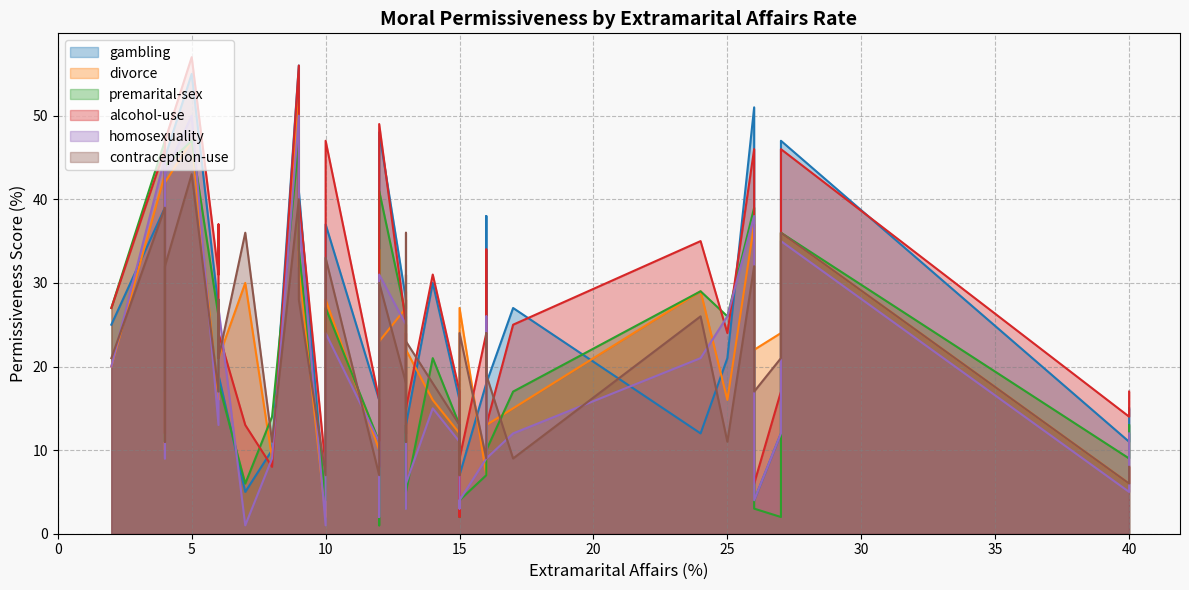

At which label does contraception-use reach its peak?

5